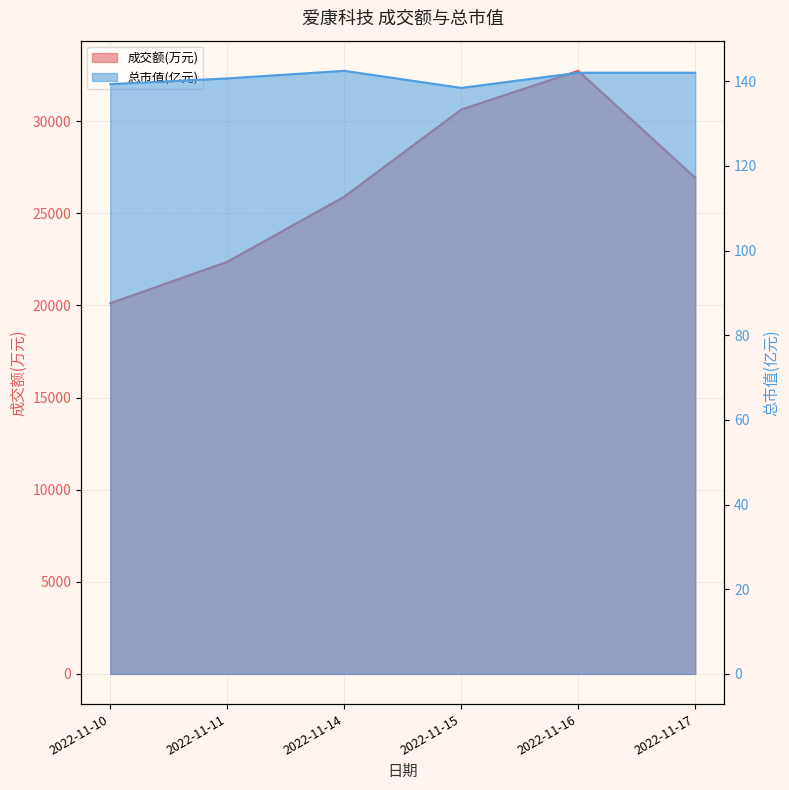

What is the smallest value displayed?

138.4